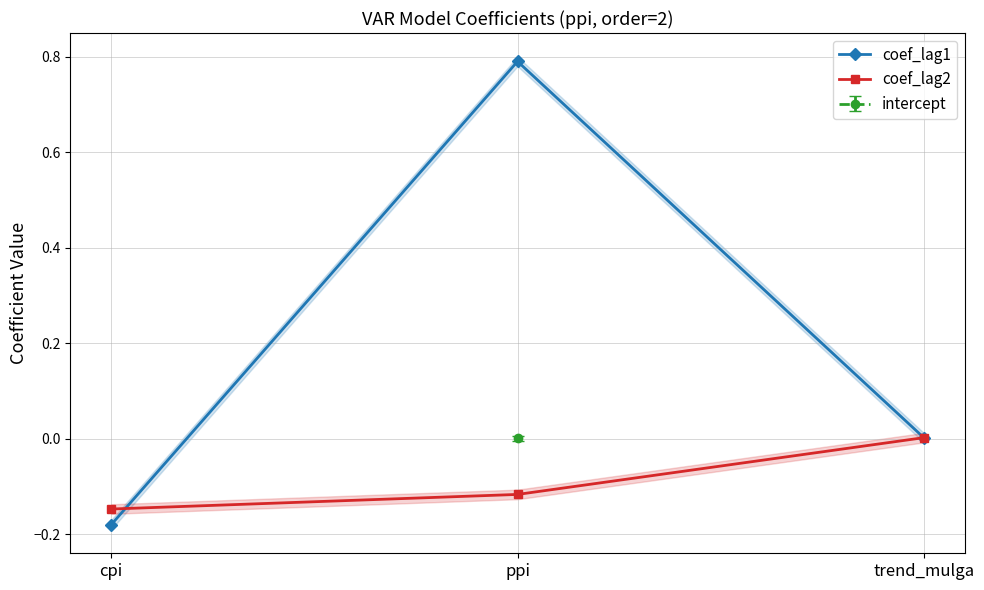

At how many categories does at least one series exceed 0?

2